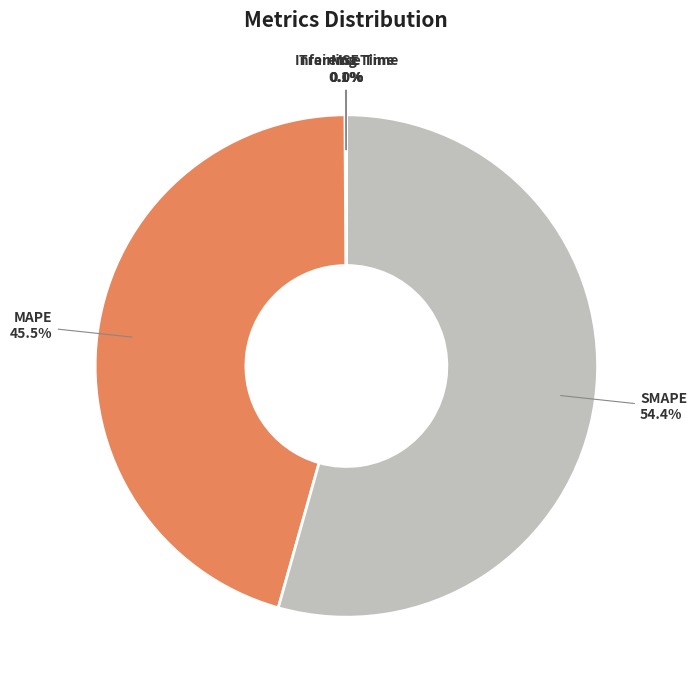

Does any single category account for the majority?

Yes